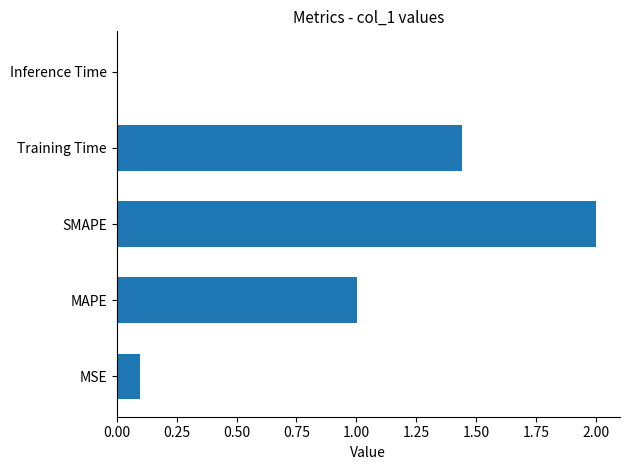

What is the maximum value shown in the chart?

2.0